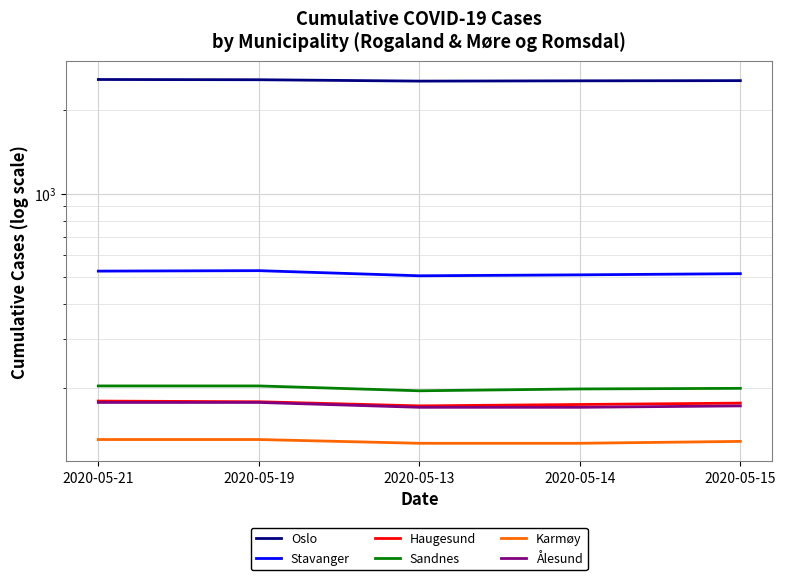

What is the highest value of the Oslo series?

2568